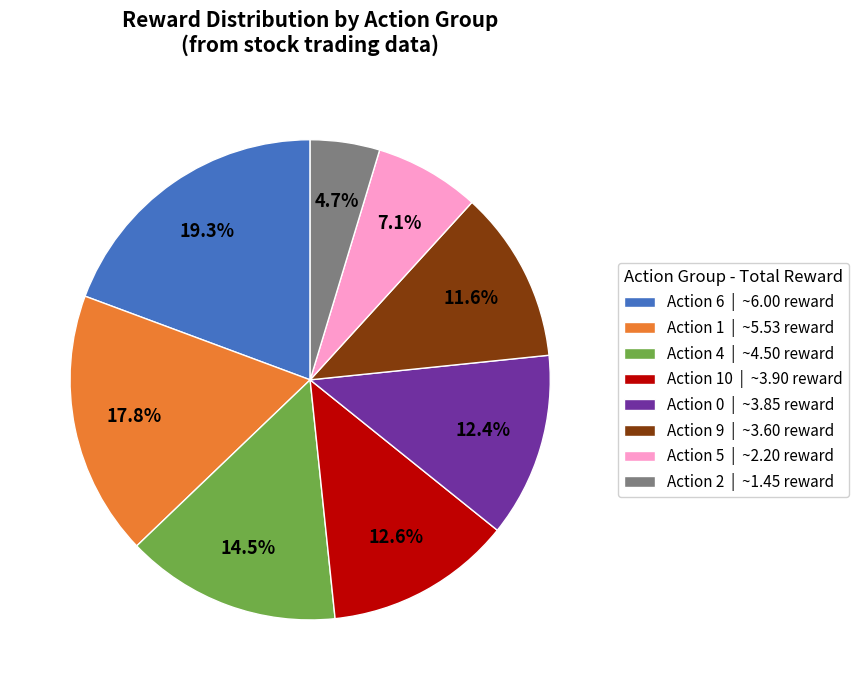

Which category has the biggest portion of the pie?

Action 6 | ~6.00 reward